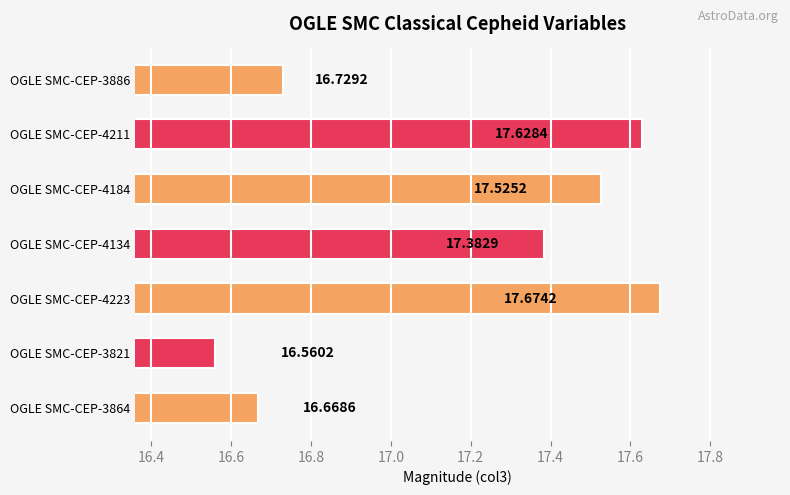

List the labels in order of value, smallest first.

OGLE SMC-CEP-3821, OGLE SMC-CEP-3864, OGLE SMC-CEP-3886, OGLE SMC-CEP-4134, OGLE SMC-CEP-4184, OGLE SMC-CEP-4211, OGLE SMC-CEP-4223